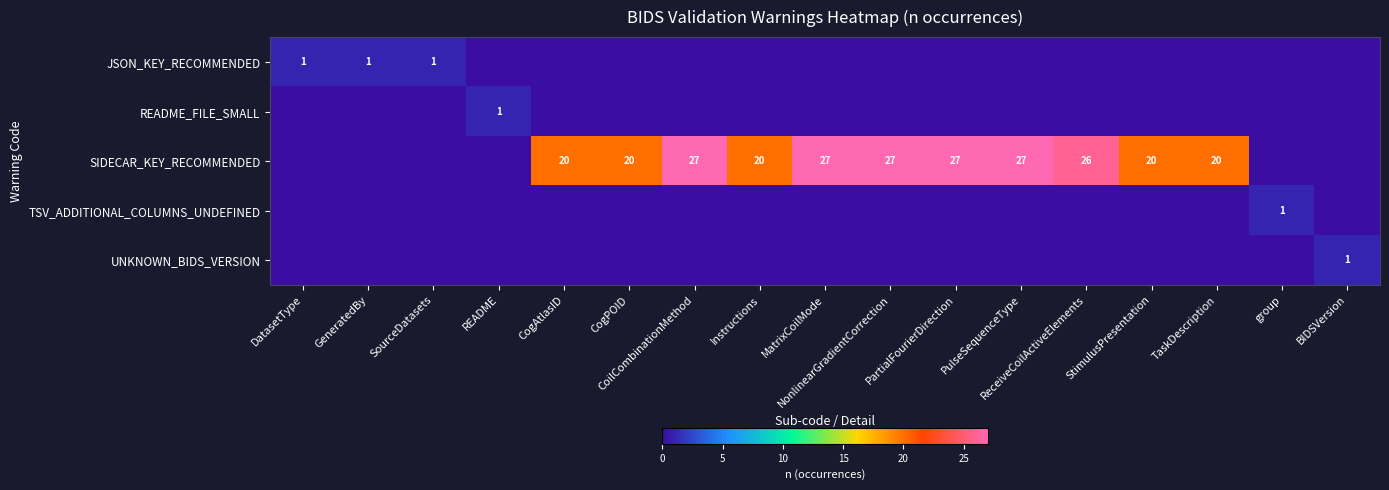

What is the total value across all series at README?

1